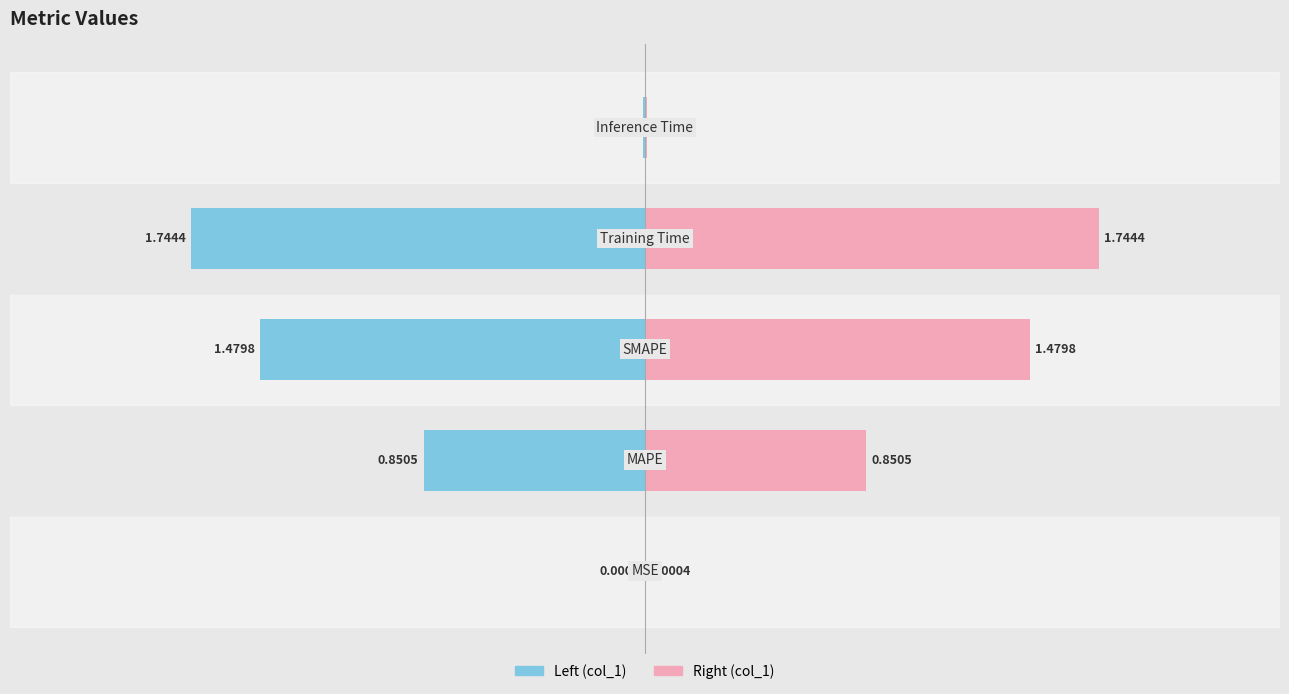

True or false: the data shows 1.7 at Training Time.

True